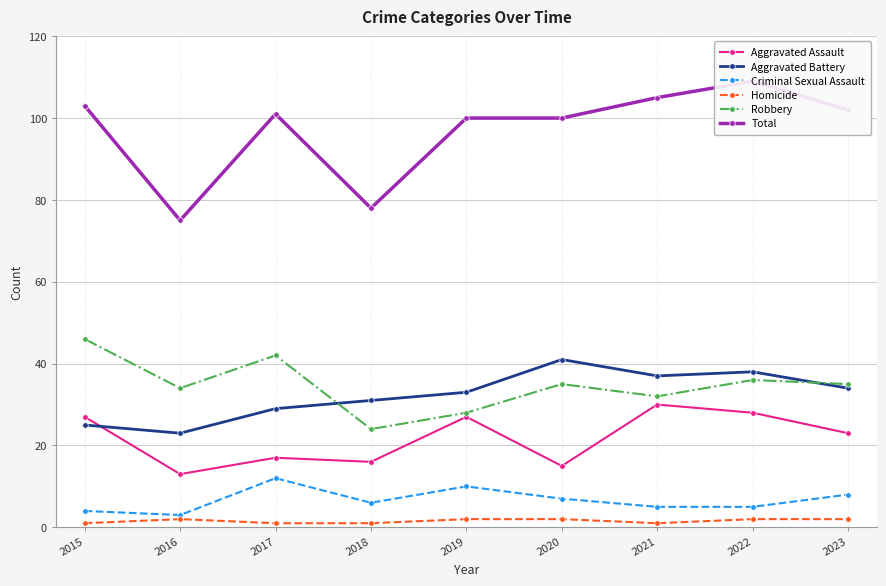

How many data points in Aggravated Battery are above 33?

4